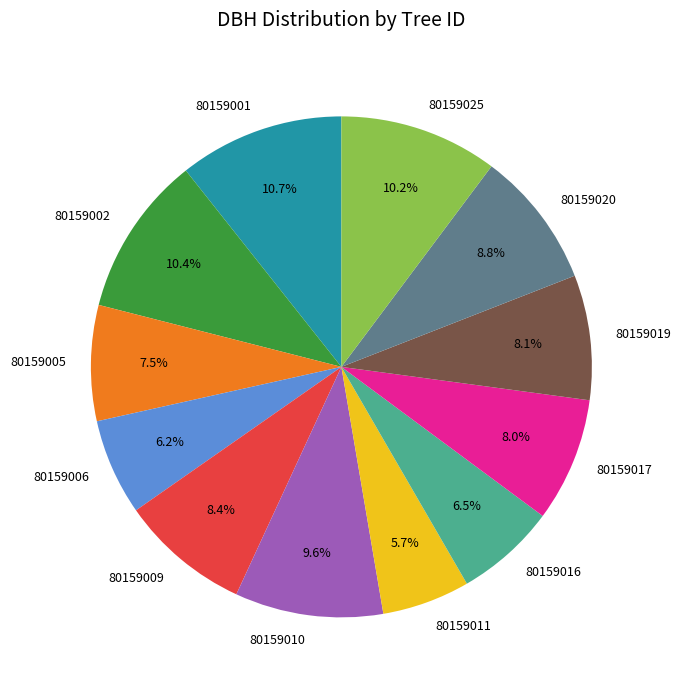

How many segments does this pie chart have?

12